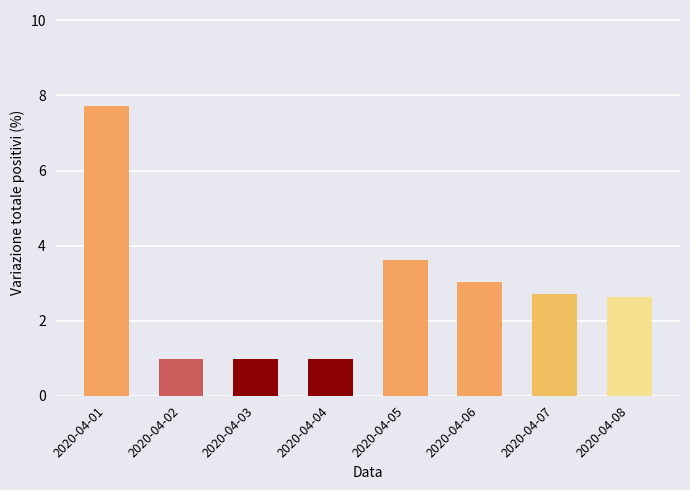

How many values are below 2?

3